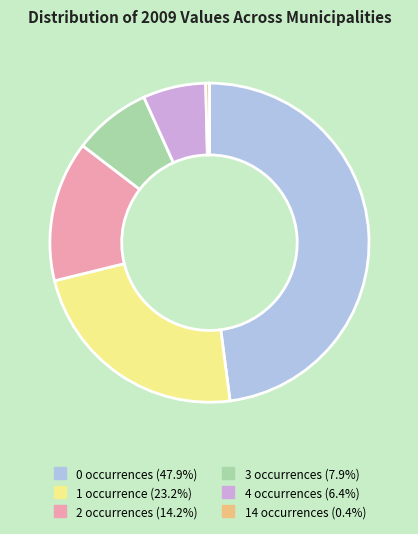

Does any single category account for the majority?

No